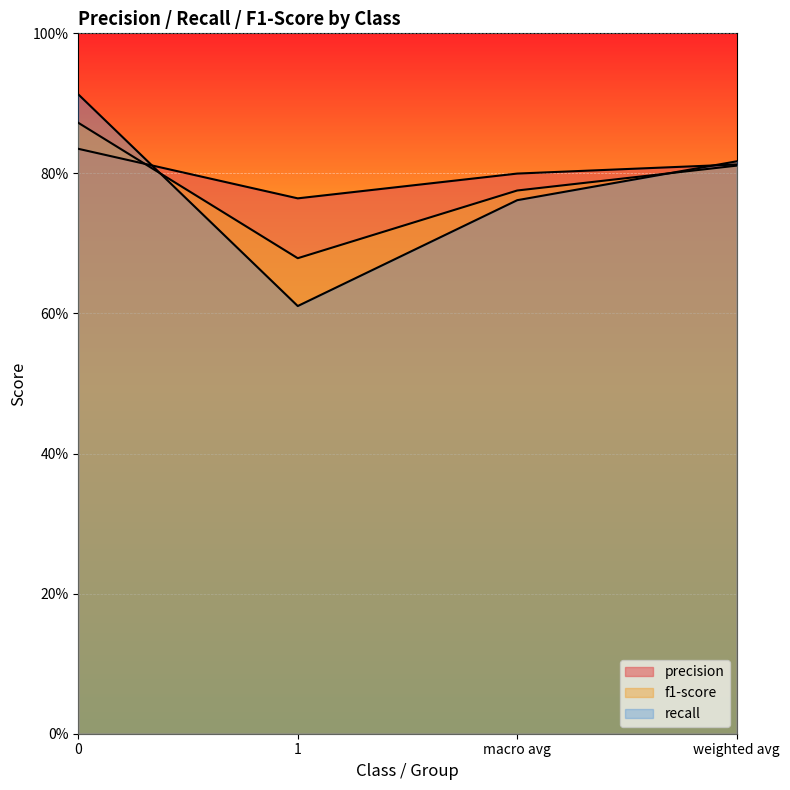

Rank the series at weighted avg from lowest to highest value.

recall, precision, f1-score